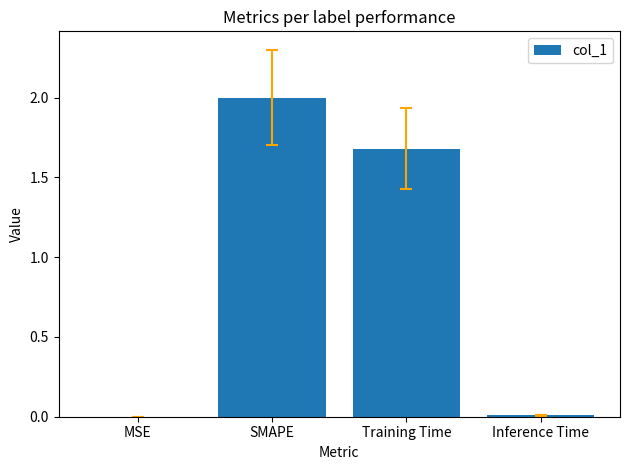

The chart shows a value of 0.8 at SMAPE. True or false?

False